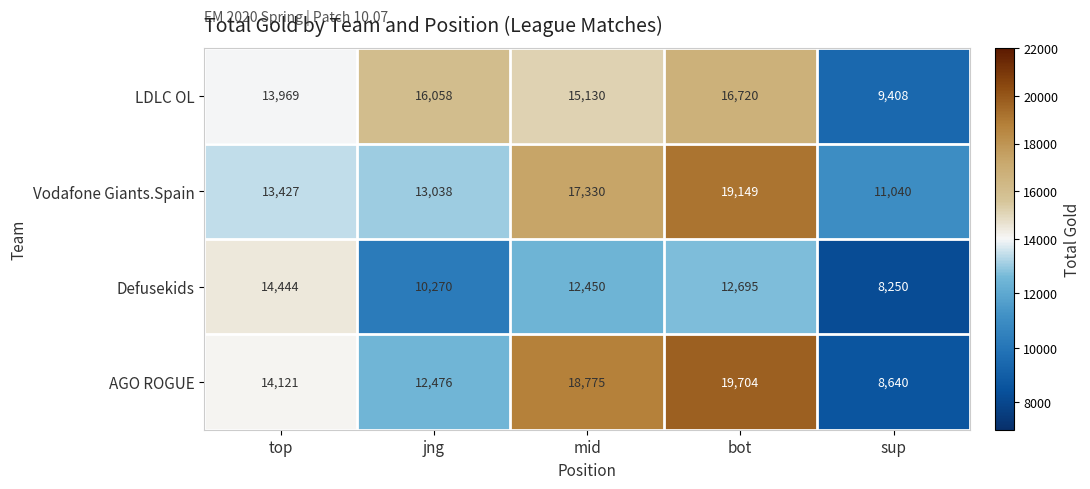

List the series in order of their peak value, lowest first.

Defusekids, LDLC OL, Vodafone Giants.Spain, AGO ROGUE